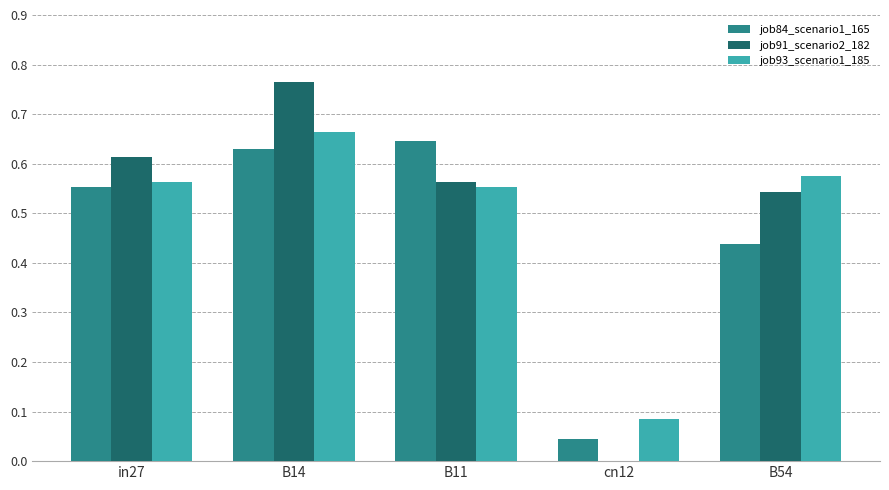

Which series changed the most between in27 and B14?

job91_scenario2_182